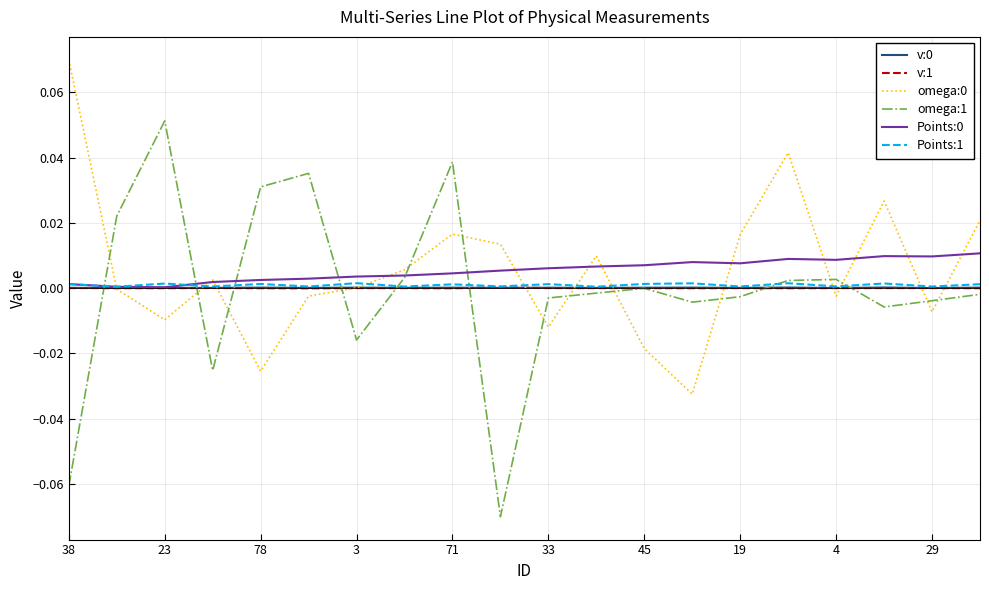

Which series has the widest spread of values?

omega:1